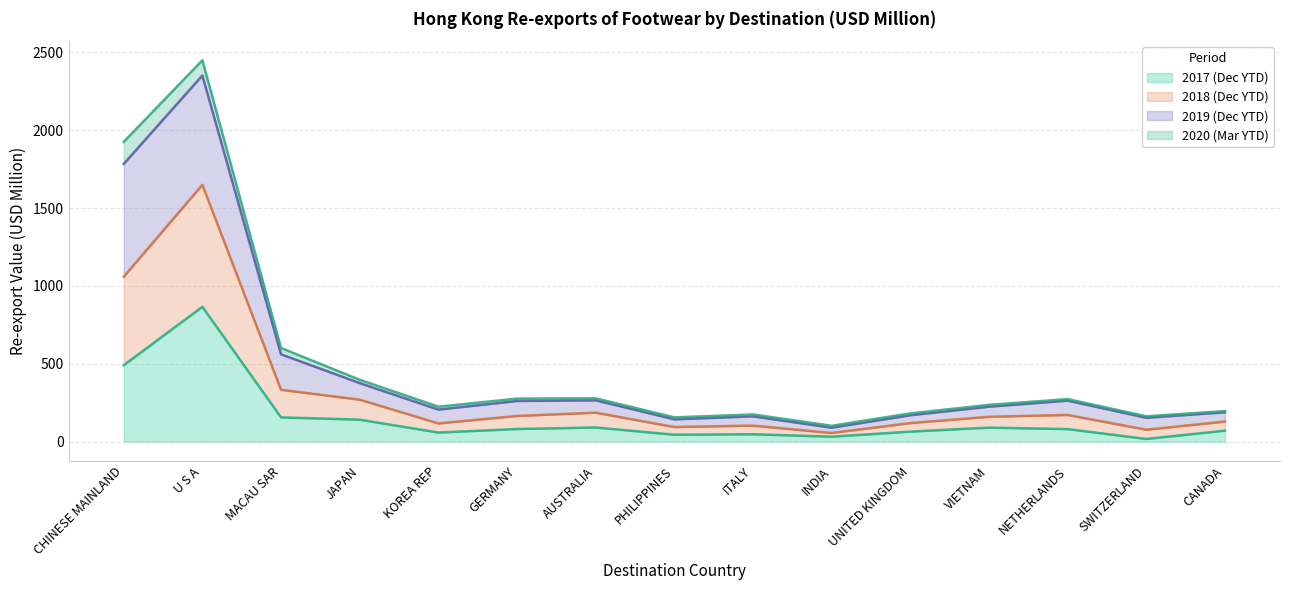

What are all the series names shown in the legend?

2017 (Dec YTD), 2018 (Dec YTD), 2019 (Dec YTD), 2020 (Mar YTD)